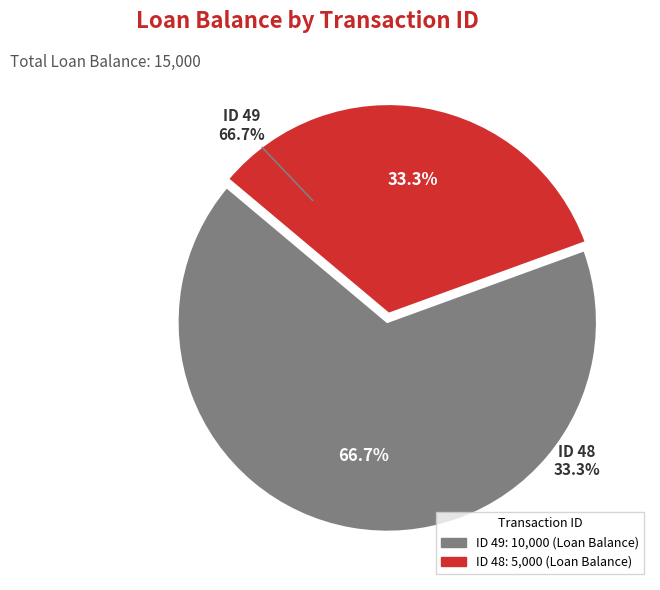

What is the change in value from 49 to 48?

-5000